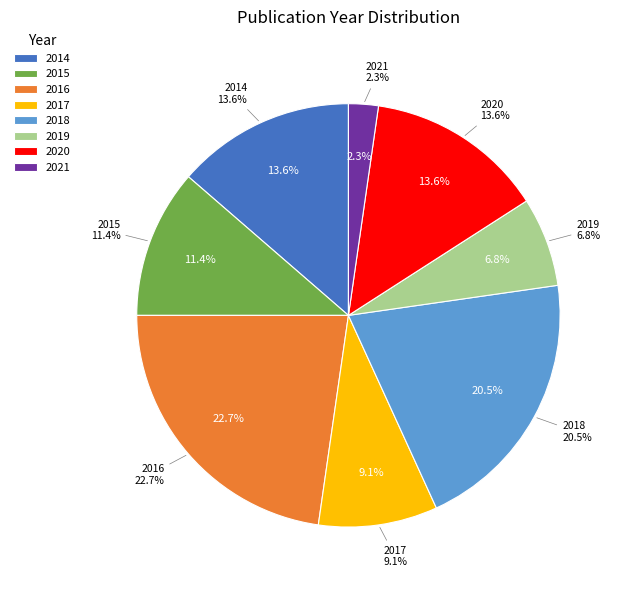

To the nearest percent, what is the difference between the 2020 and 2016 slice percentages?

9%